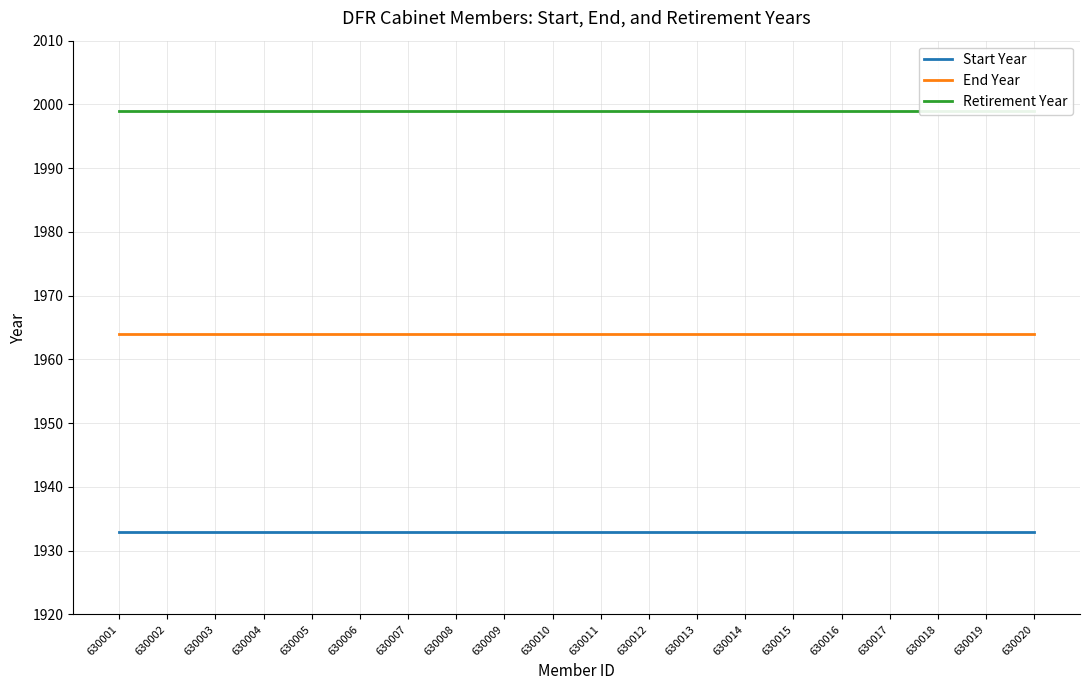

What are all the series names shown in the legend?

Start Year, End Year, Retirement Year